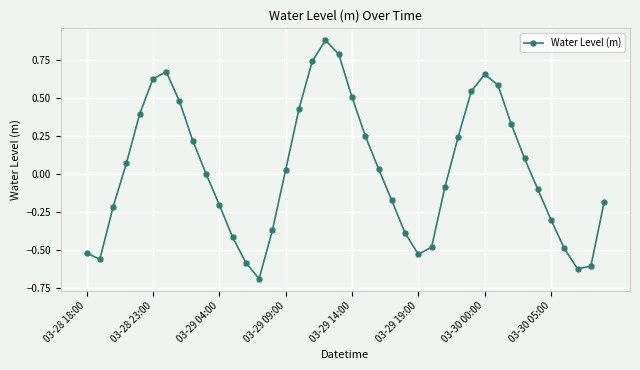

How many categories are shown in the chart?

40